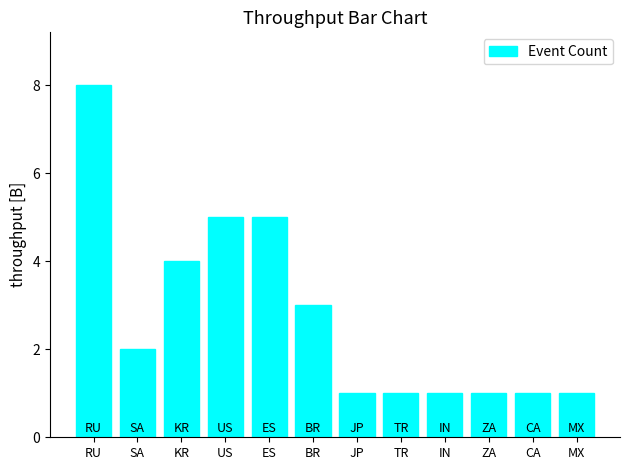

What is the label of the 12th bar from the left?

MX